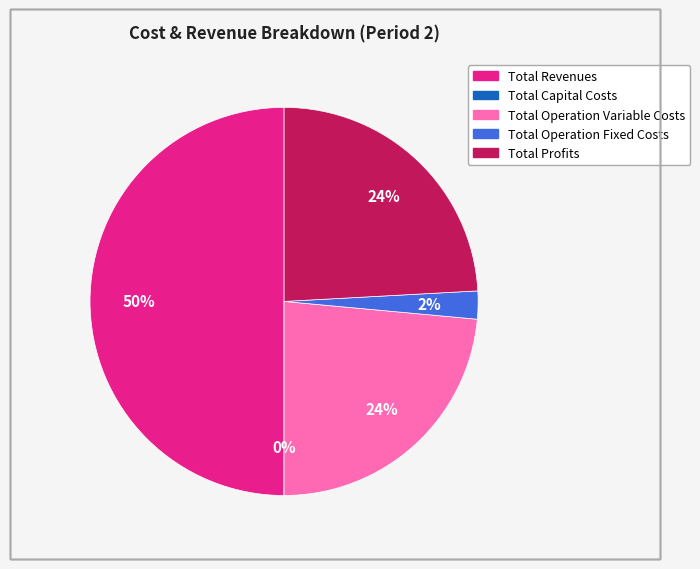

Which category has the biggest portion of the pie?

Total Revenues